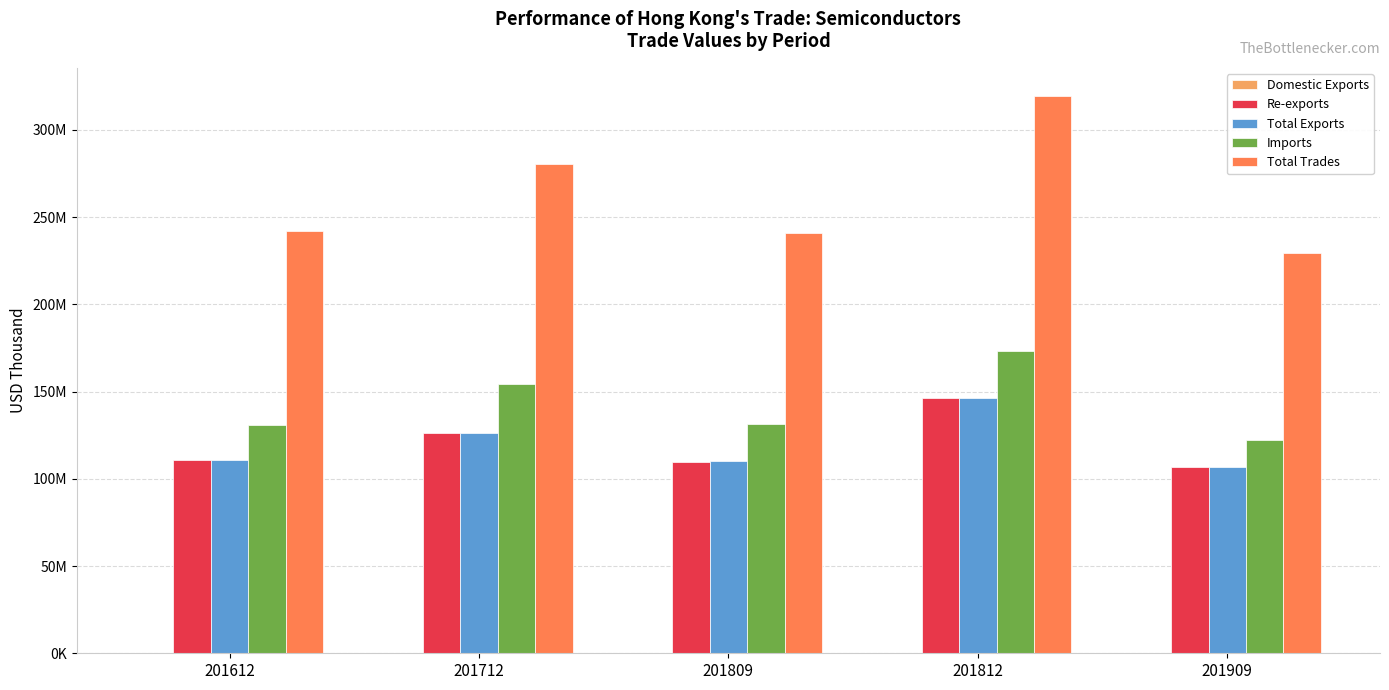

What is the minimum value for Domestic Exports?

54458.0